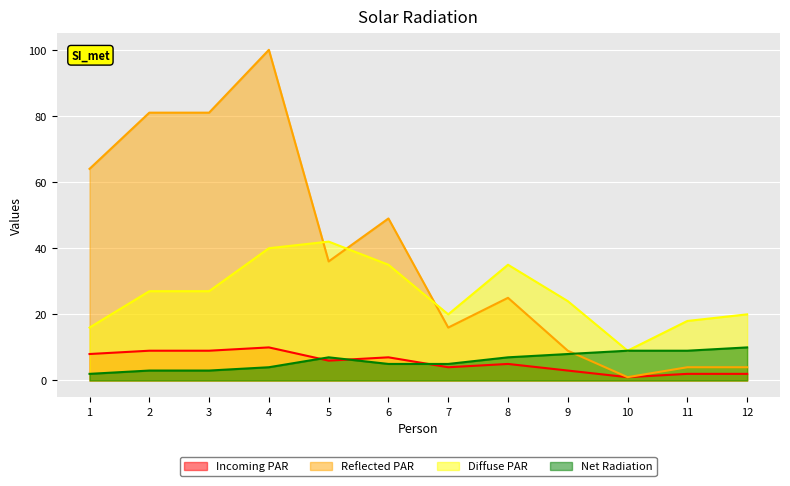

Does the chart display data point markers on the line(s)?

No